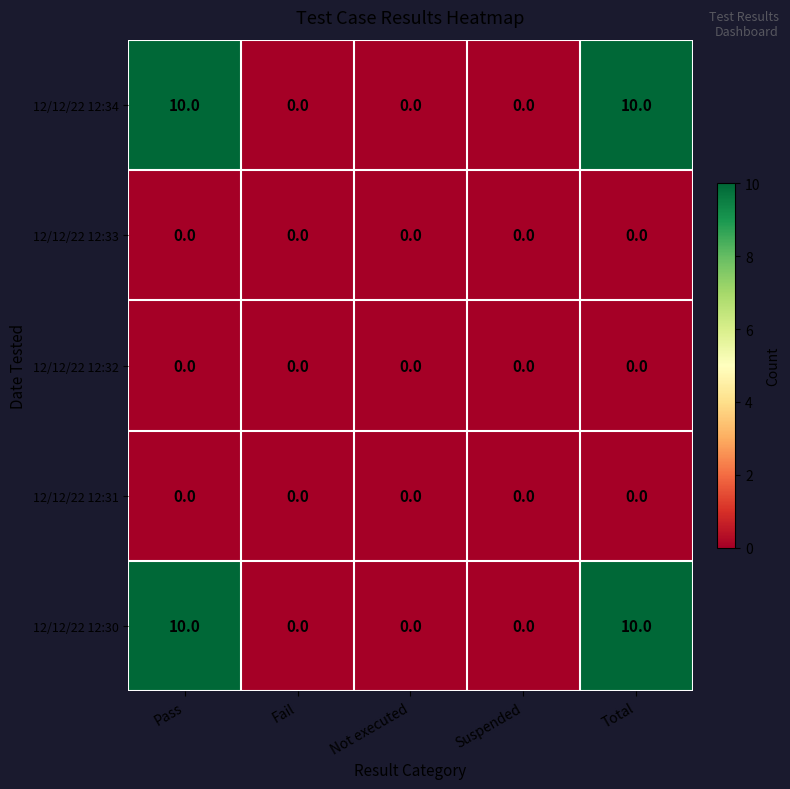

What is the total value across all series at Total?

20